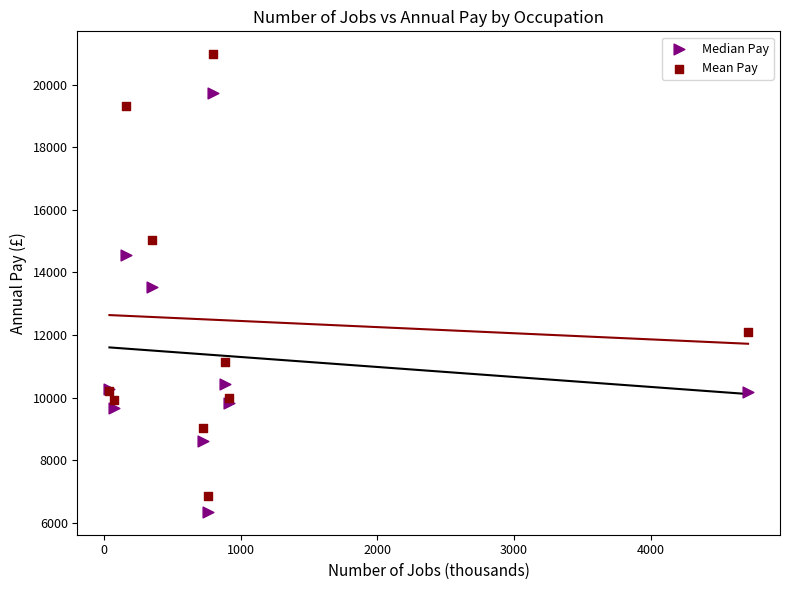

Which series has the largest Y range (max minus min)?

Mean Pay